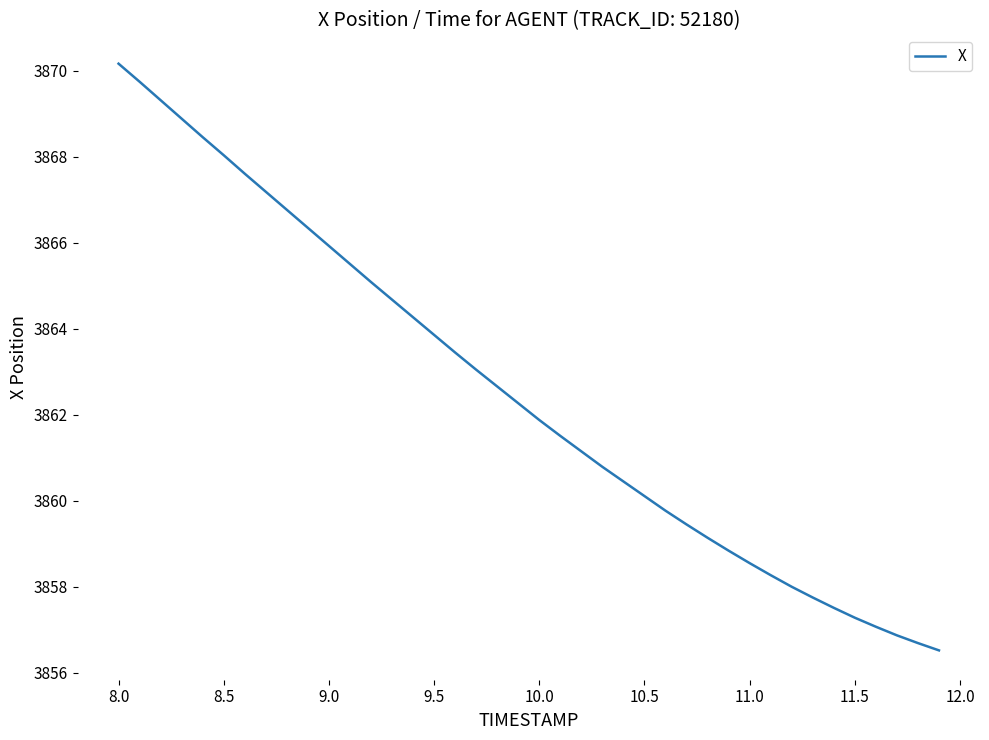

What is the minimum value shown in the chart?

3856.5